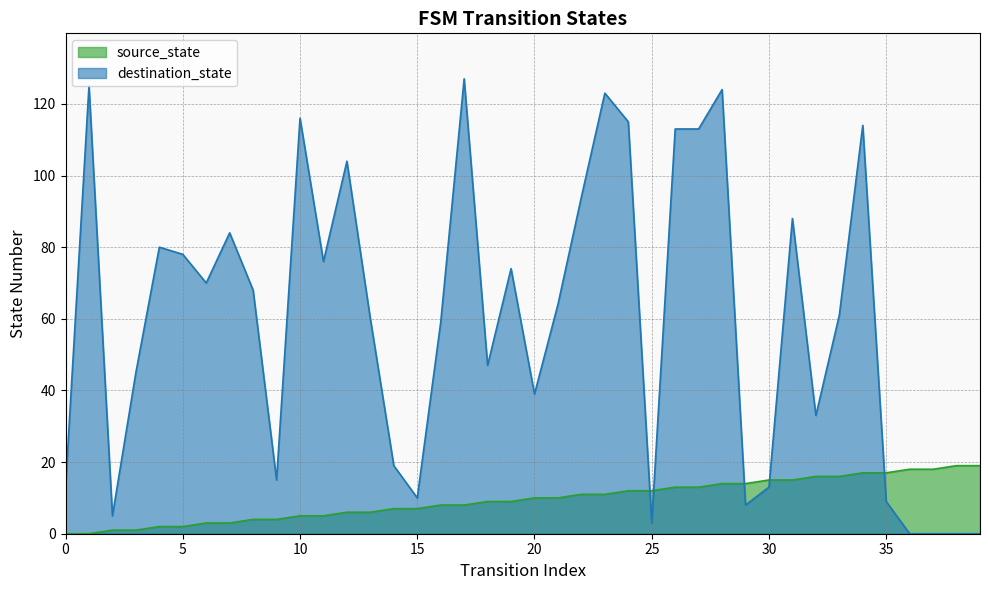

Rank the series by their maximum value, from highest to lowest.

destination_state, source_state